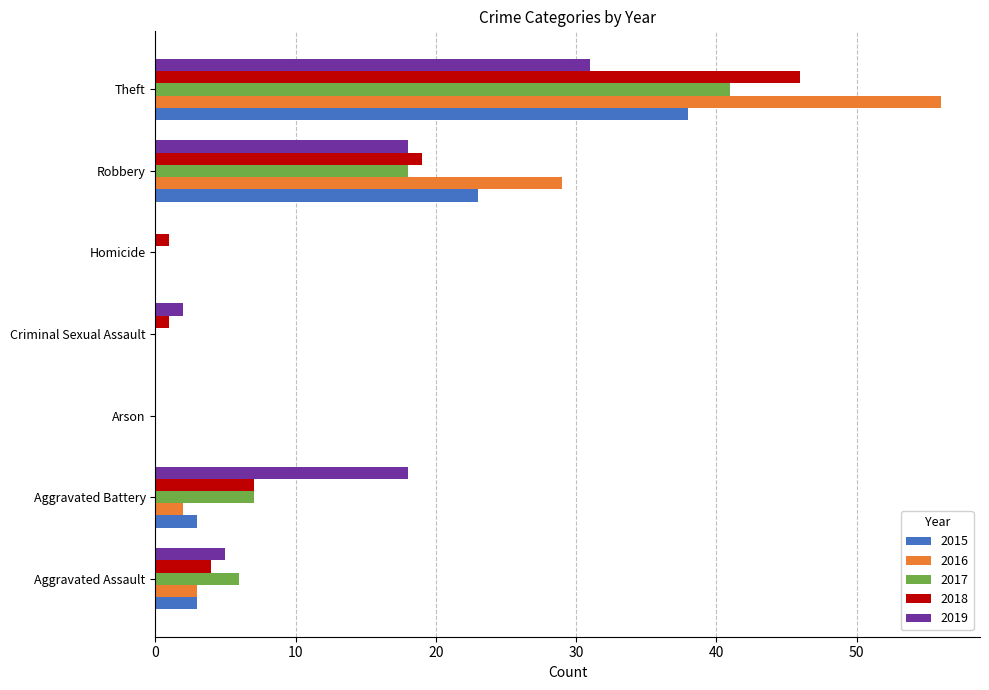

At which category is the sum across all series the highest?

Theft